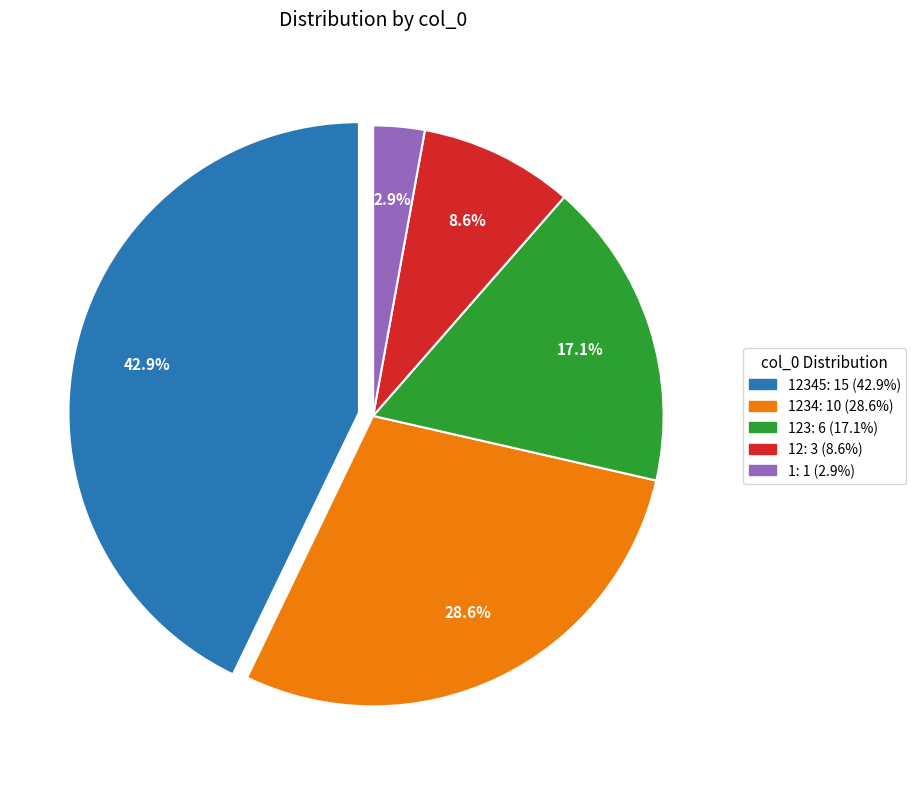

Is there any slice that represents more than half of the pie?

No